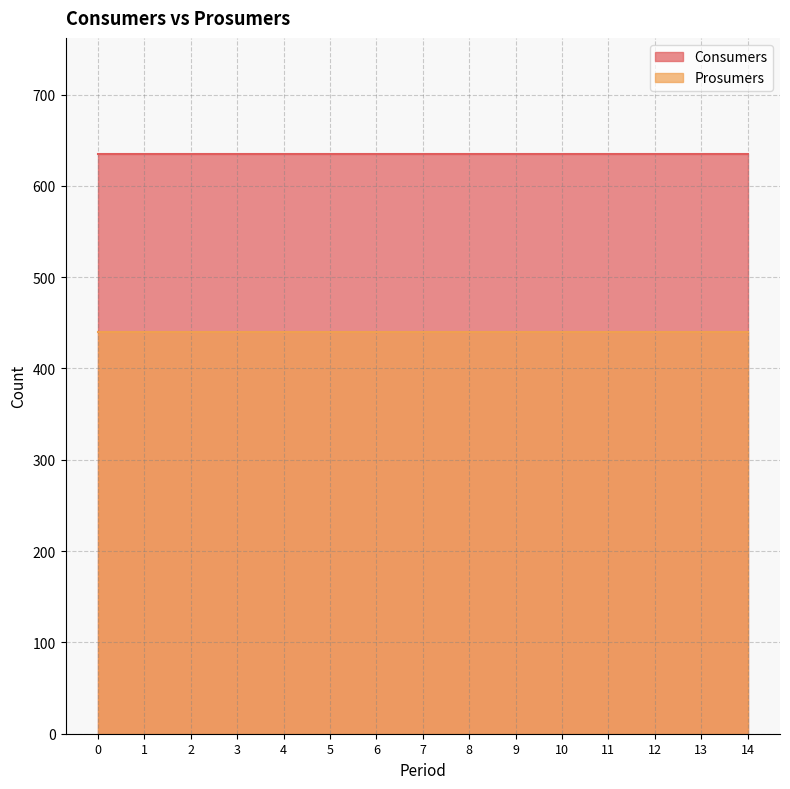

What is the average value of the Consumers series?

635